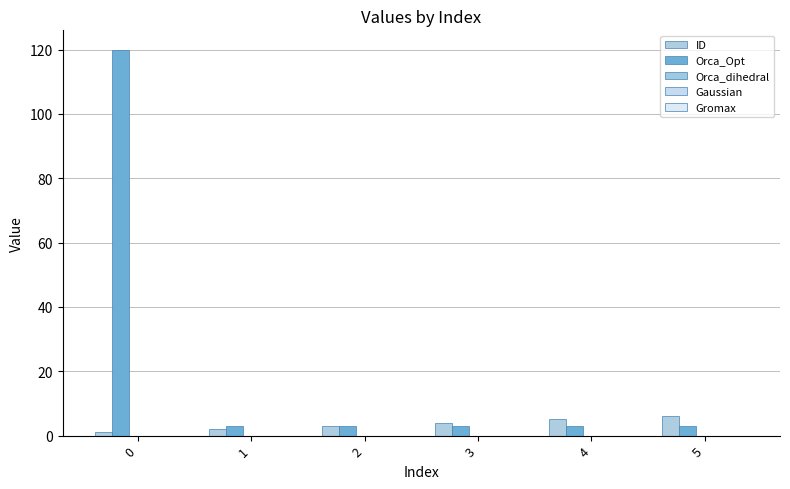

Reading right to left, what are all the values shown in this chart?

ID: 6	5	4	3	2	1
Orca_Opt: 3	3	3	3	3	120
Orca_dihedral: 0	0	0	0	0	0
Gaussian: 0	0	0	0	0	0
Gromax: 0	0	0	0	0	0